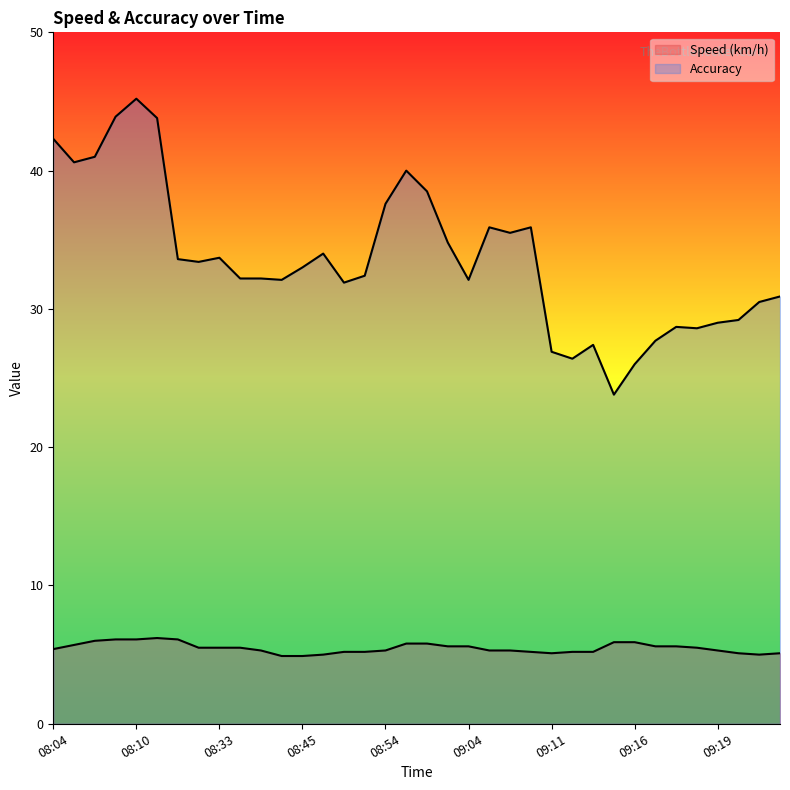

How many interior local valleys does the Accuracy series have?

9